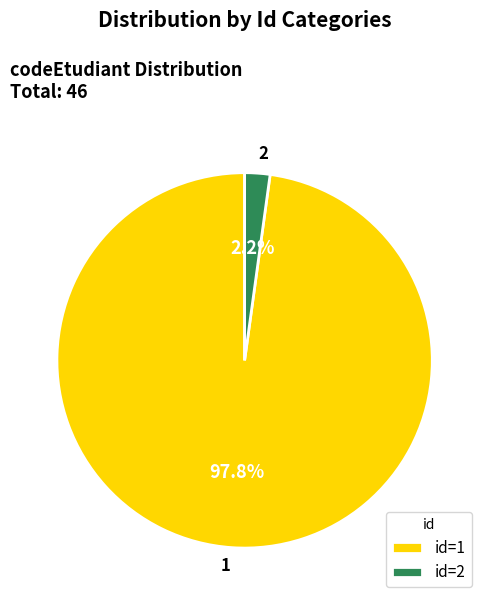

Is it true that 1 is 98% of the pie?

True